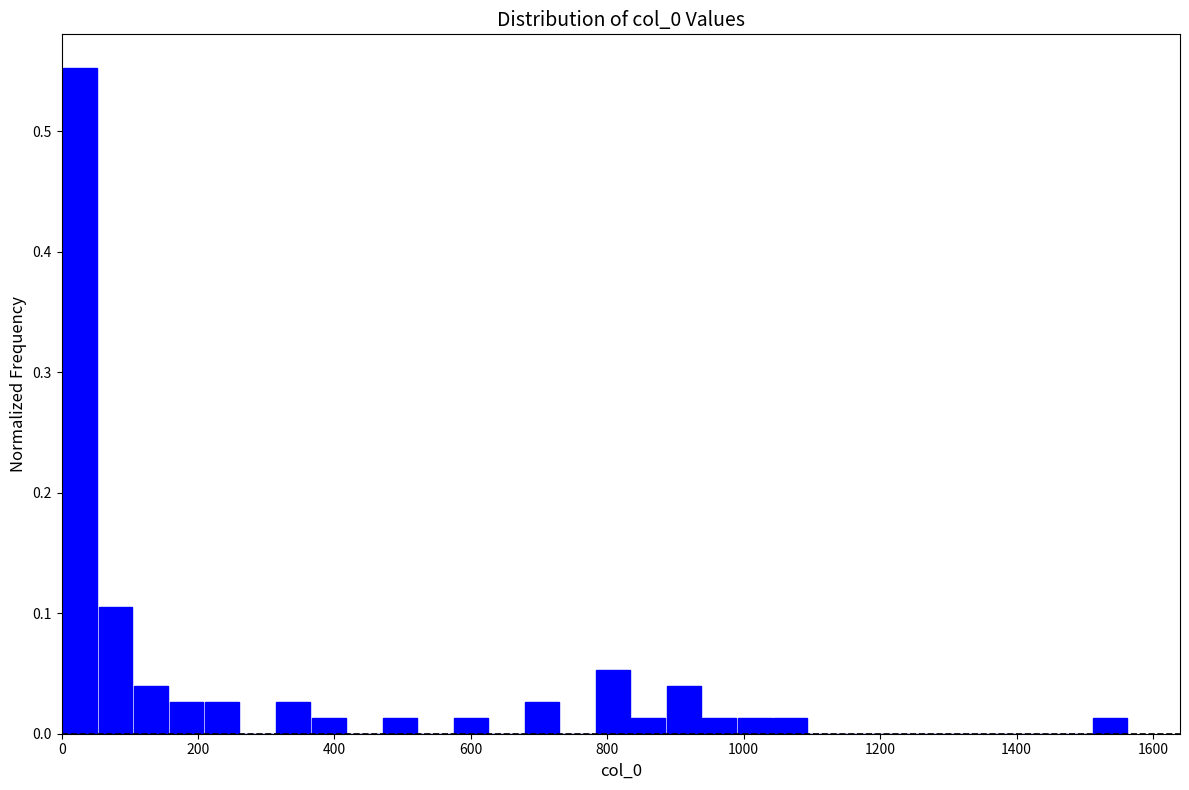

Around what value on the x-axis is the tallest bar? Give the approximate position of its centre, as read against the axis.

20